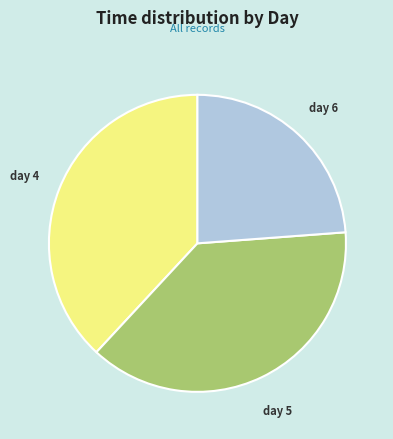

Is there any slice that represents more than half of the pie?

No